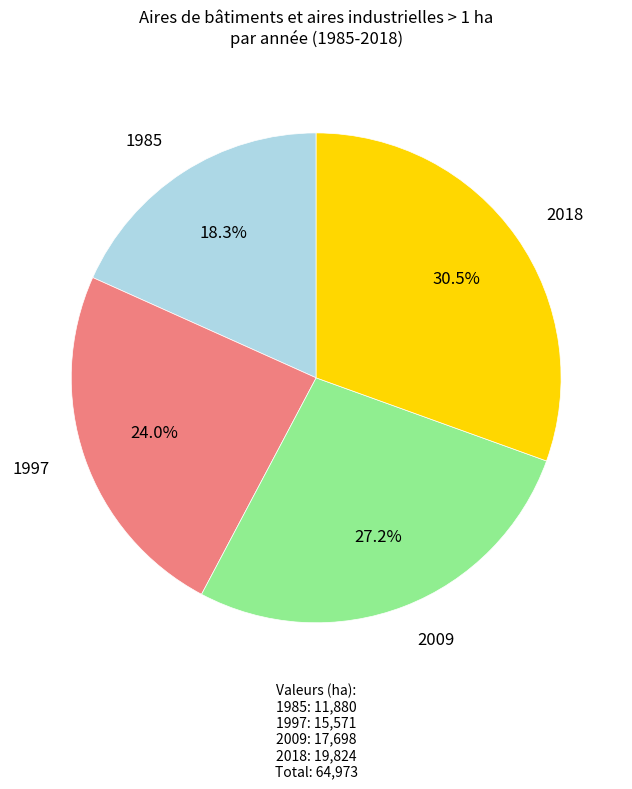

Is there any slice that represents more than half of the pie?

No